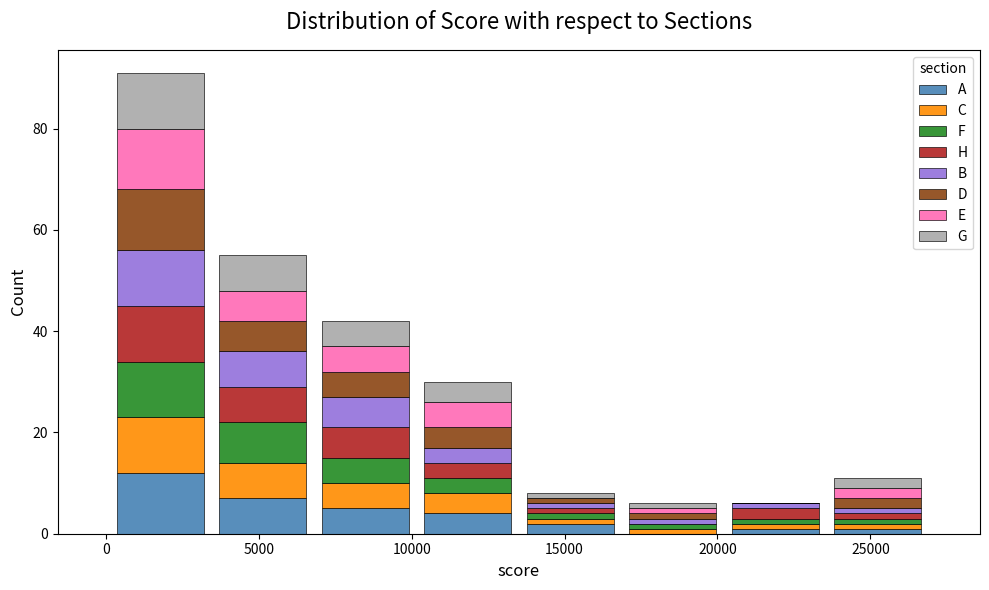

Which range on the x-axis has the tallest stacked bar (by total height)?

0 to 3500